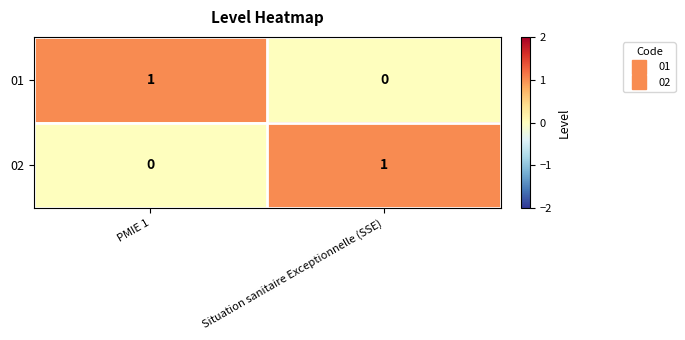

Reading right to left, transcribe all the data shown in this chart.

01: 0	1
02: 1	0